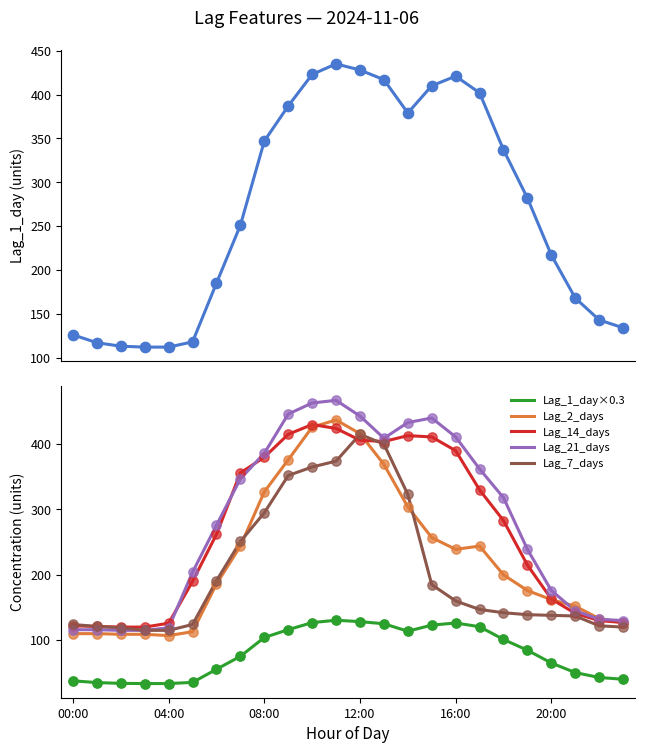

At how many categories does at least one series exceed 378?

10